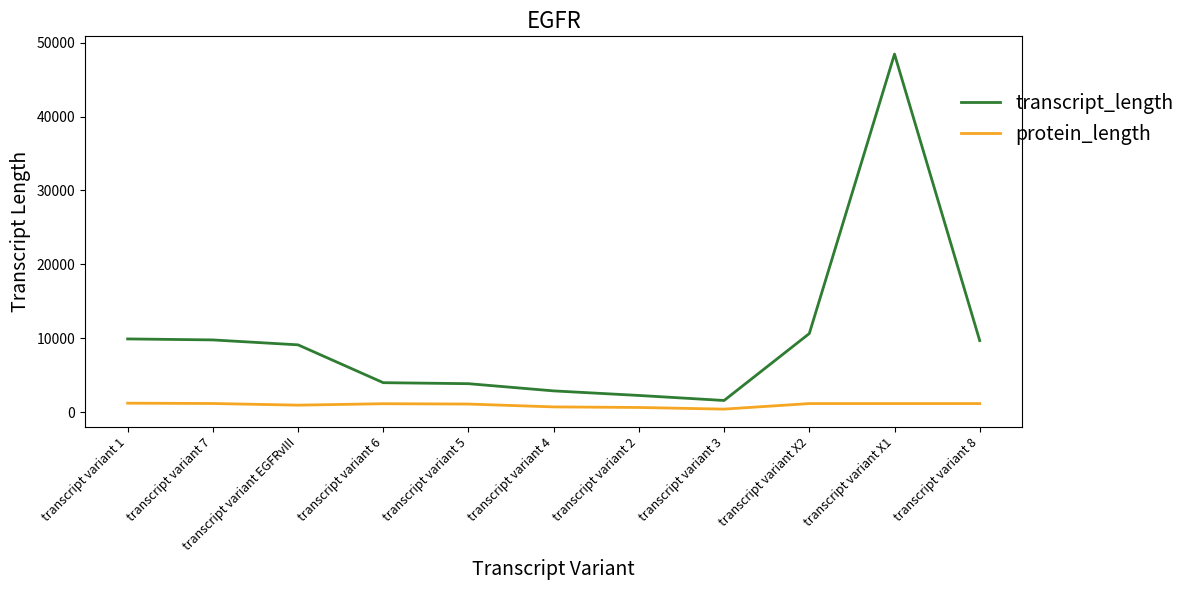

True or false: protein_length and transcript_length intersect in this chart.

False